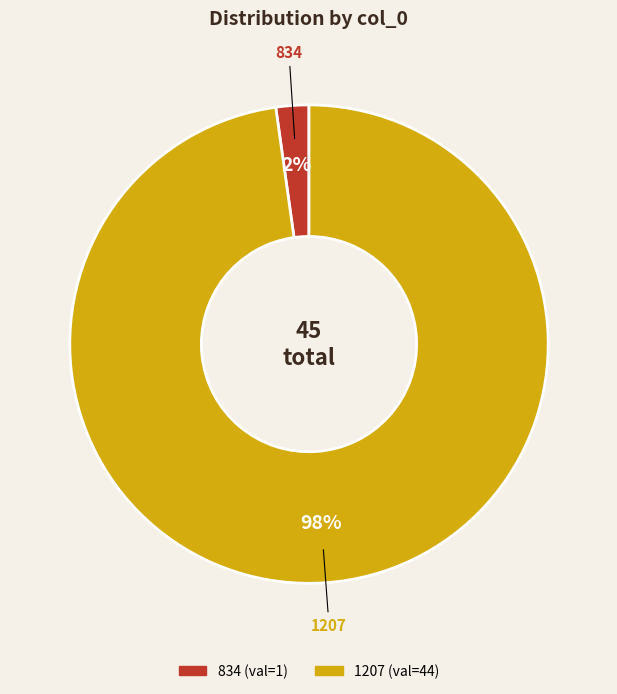

How many segments does this pie chart have?

2